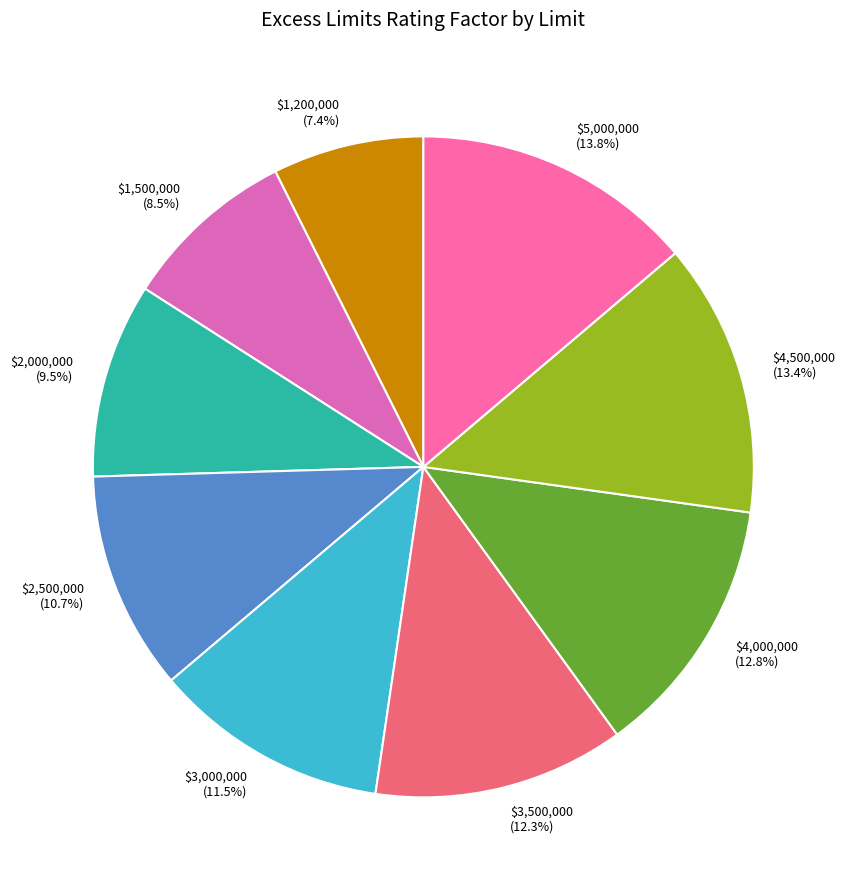

Which category has the smallest portion of the pie?

$1,200,000